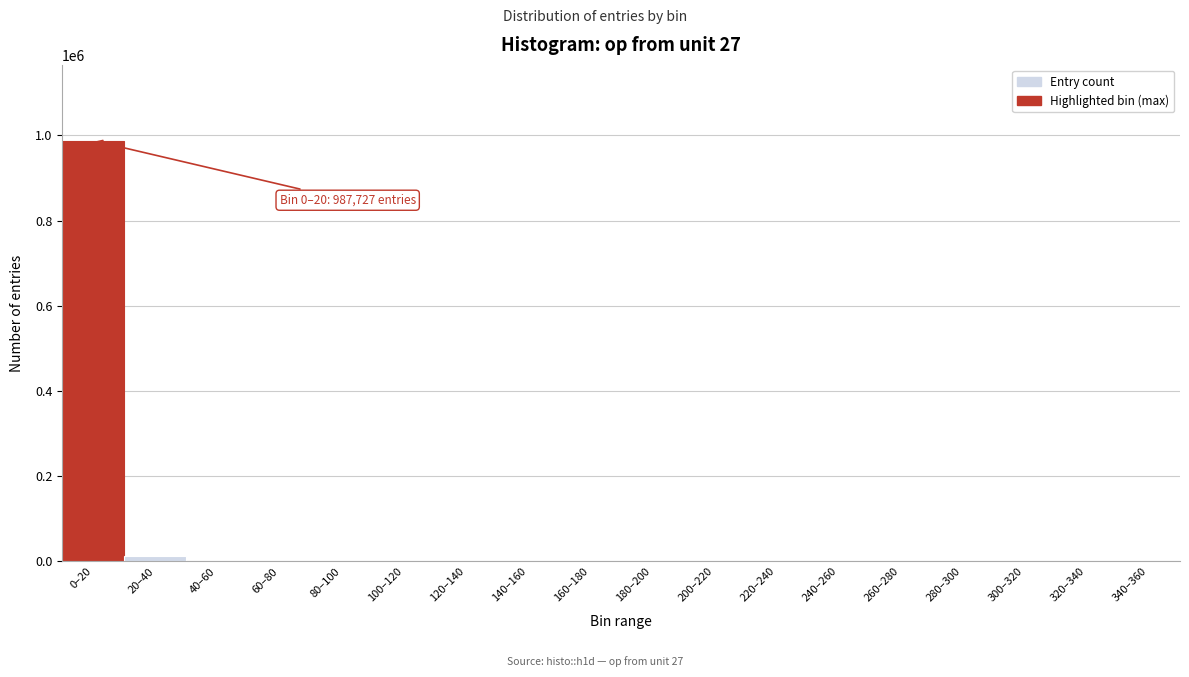

What is the maximum value shown in the chart?

987727